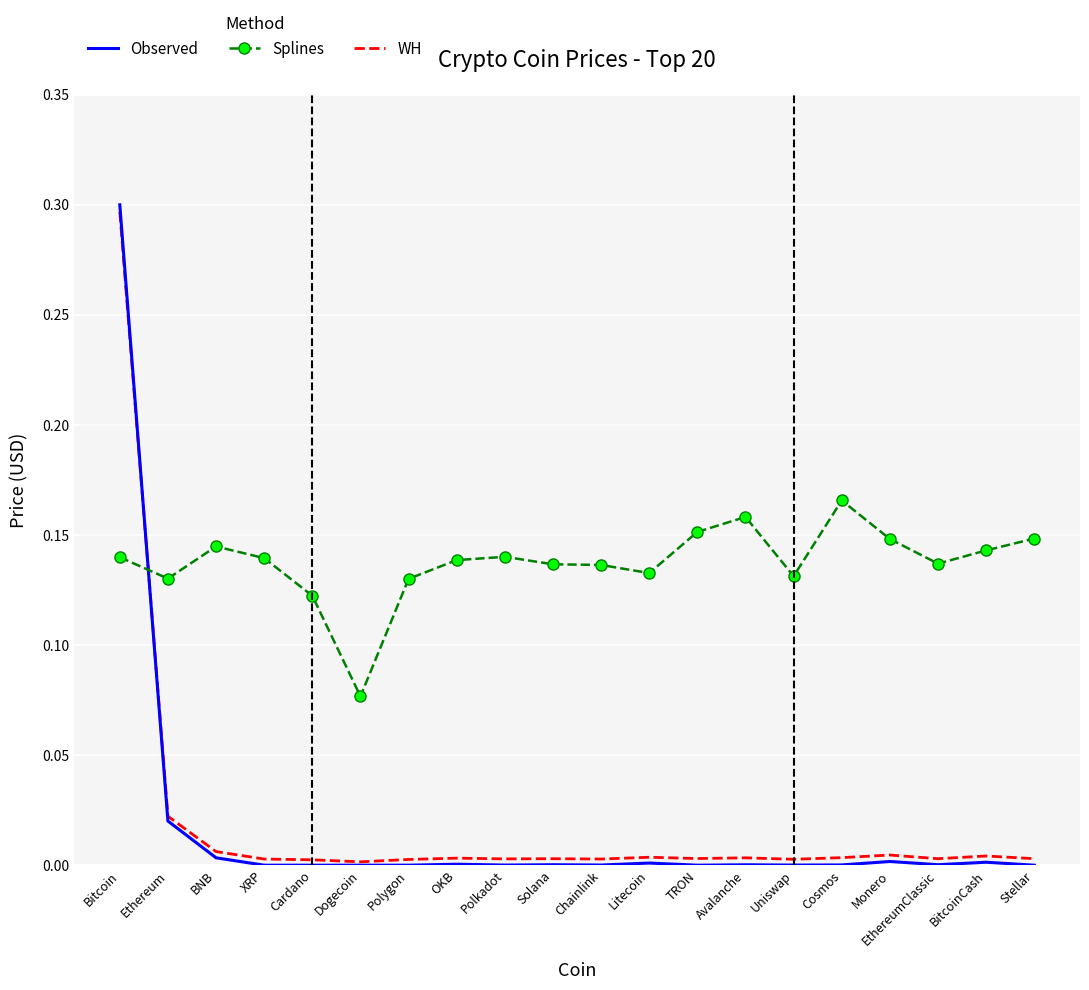

Which category has the highest value in the Splines series?

Cosmos